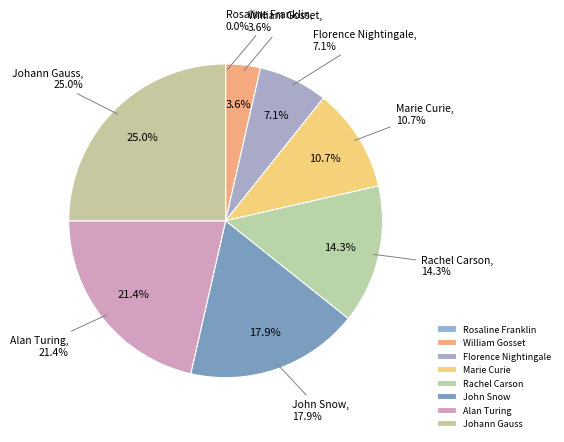

How many slices are in this pie chart?

8